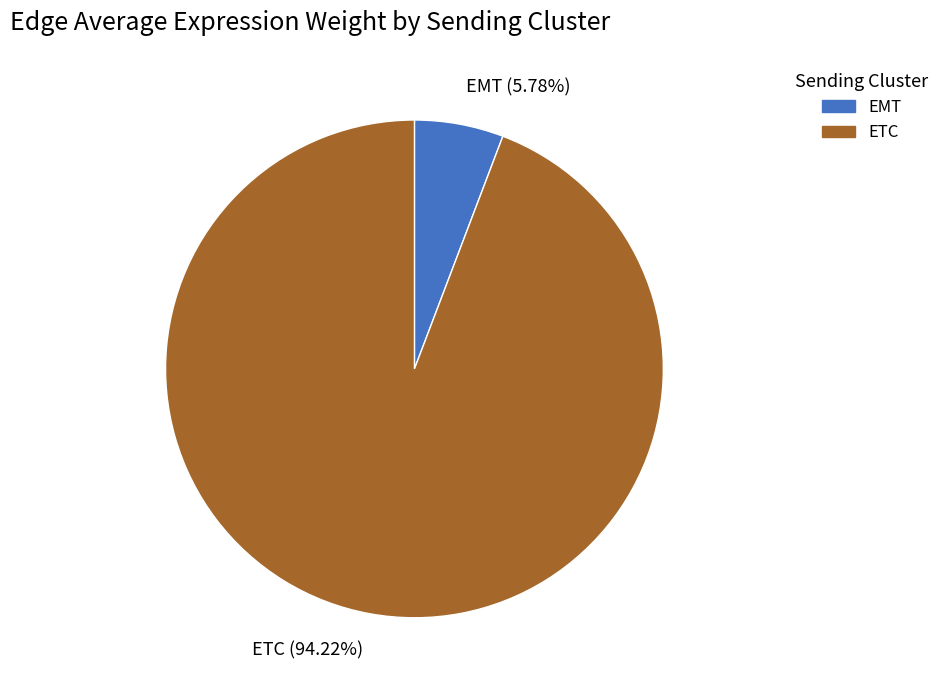

To the nearest percent, what portion does EMT represent?

6%